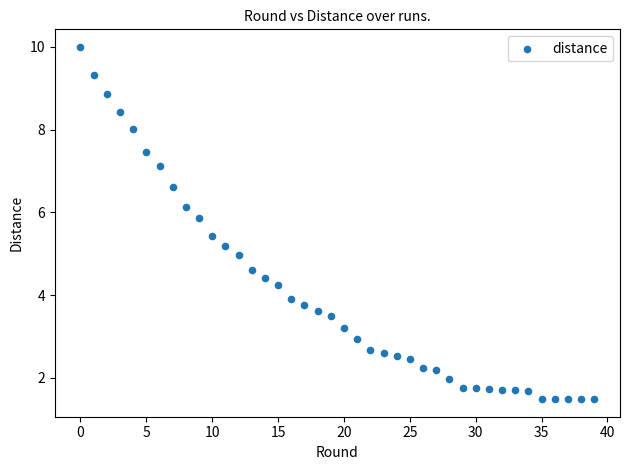

What is the range of Y values (max minus min)?

8.5